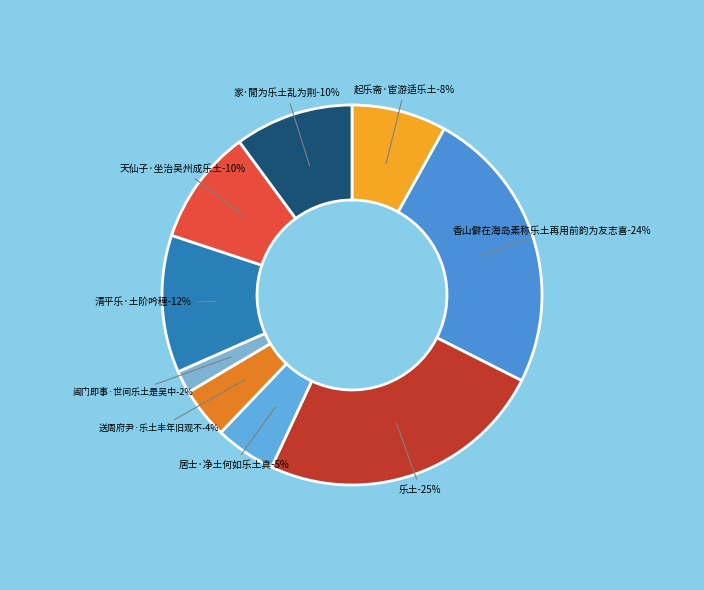

Rank the categories by value from highest to lowest.

乐土, 香山僻在海岛素称乐土再用前韵为友志喜, 清平乐·土阶吟穗, 家·閒为乐土乱为荆, 天仙子·坐治吴州成乐土, 起乐斋·宦游适乐土, 居士·净土何如乐土真, 送周府尹·乐土丰年旧观不, 阊门即事·世间乐土是吴中